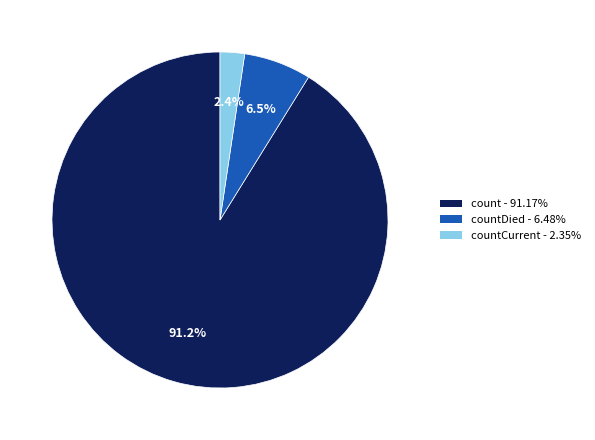

Is there a majority slice in this chart?

Yes